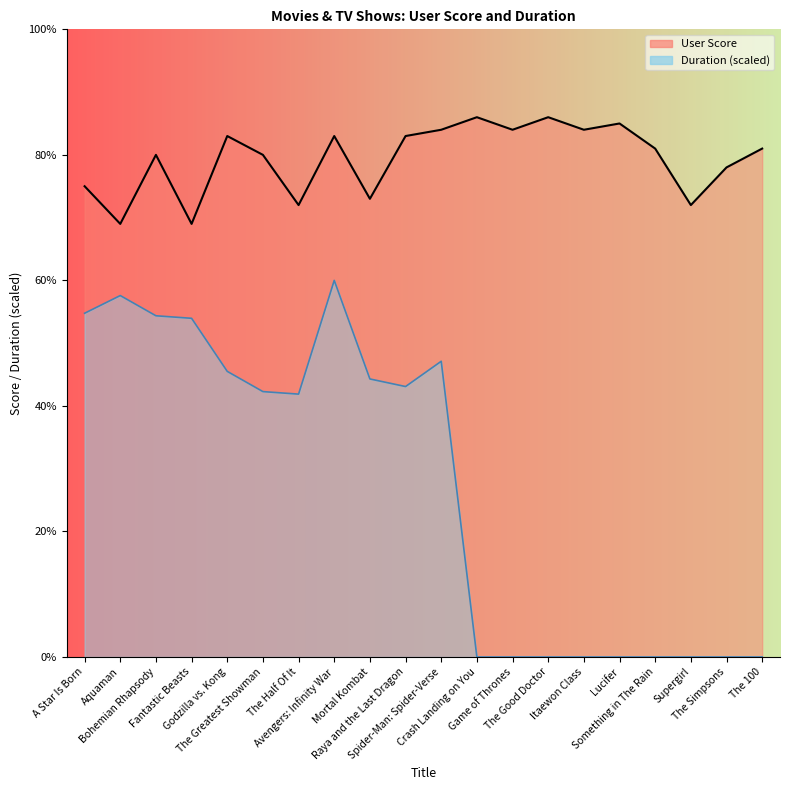

What is the label of the 1st point from the right?

The 100